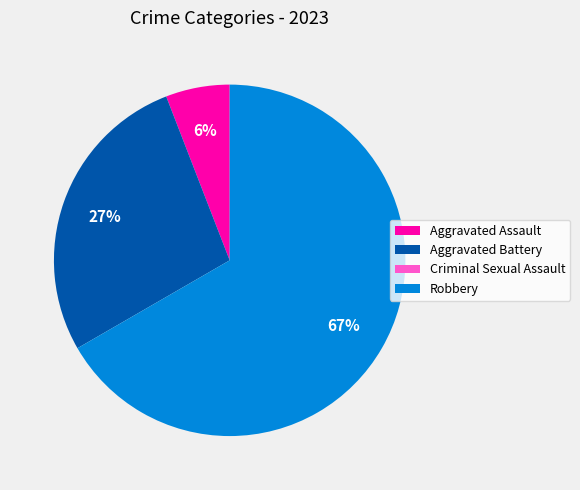

What is the ratio of the value at Aggravated Battery to the value at Robbery?

0.4